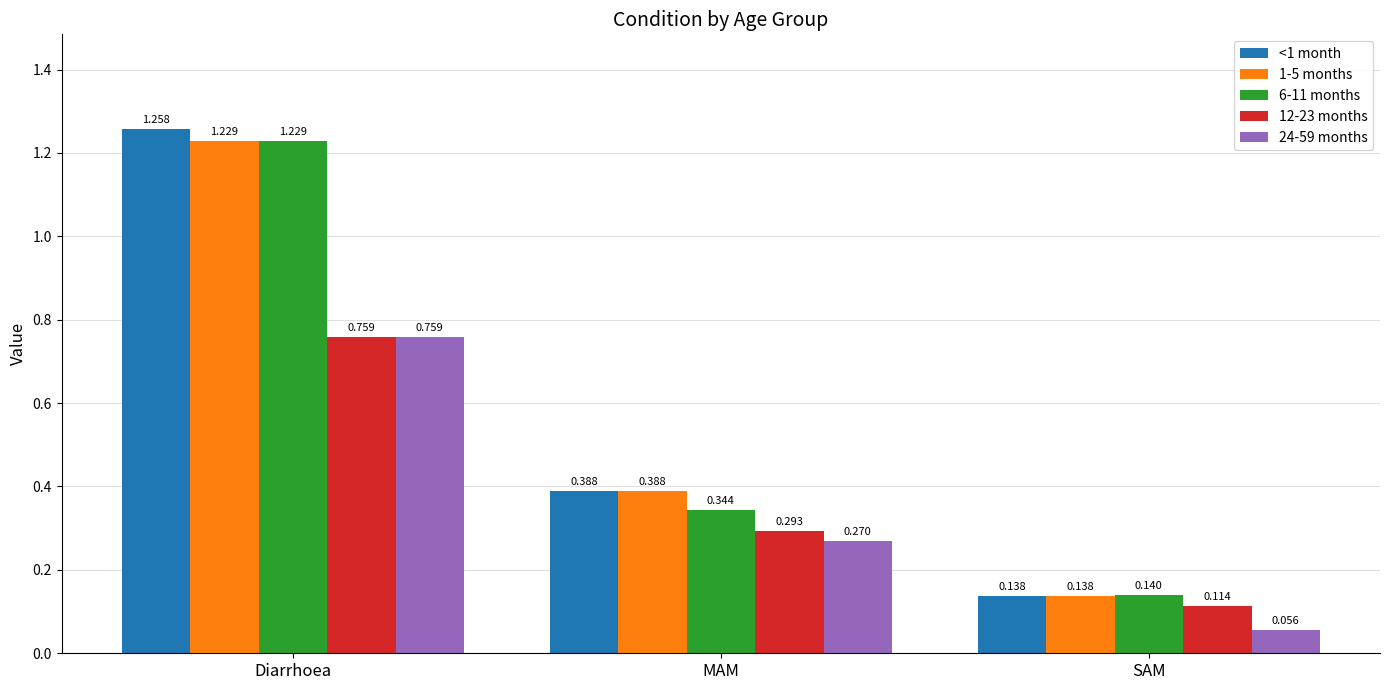

Are the bars horizontal?

No